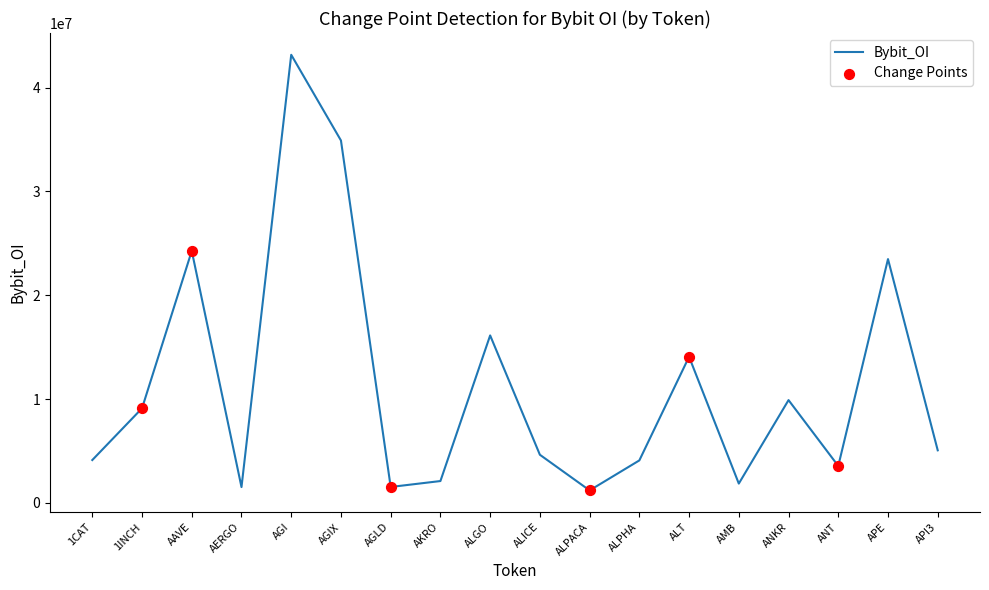

Approximately how many times larger is the value at ALICE compared to 1CAT?

1.1